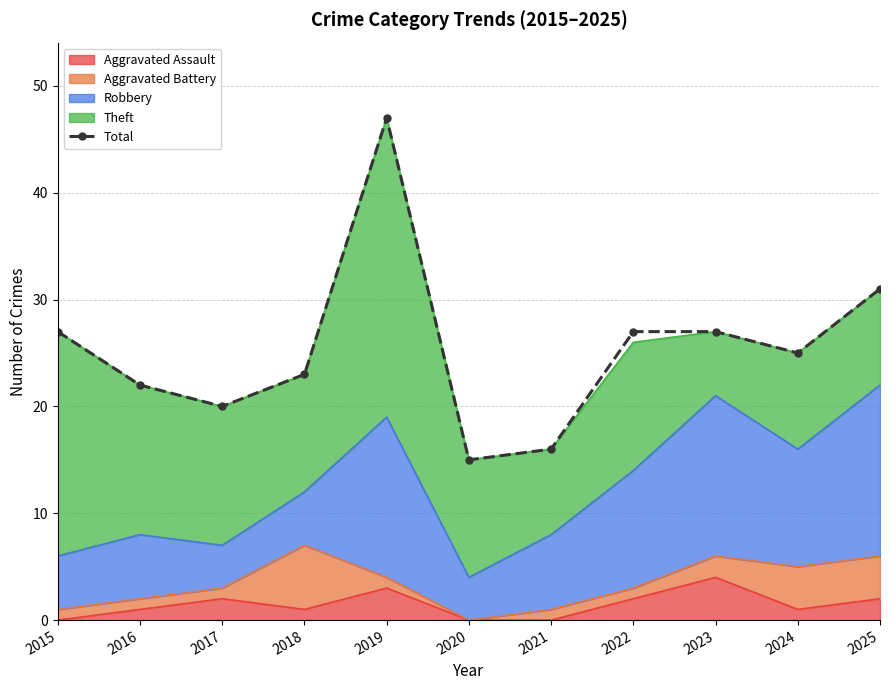

What is the maximum value shown in the chart?

47